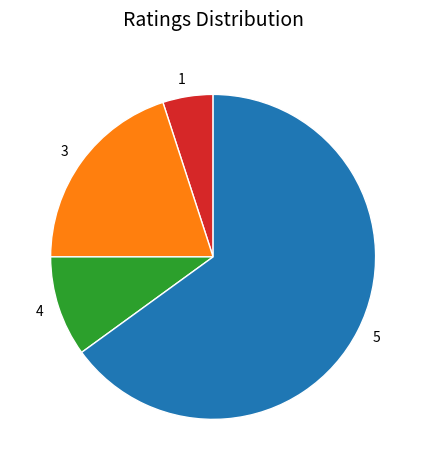

Is it true that 5 is 52% of the pie?

False